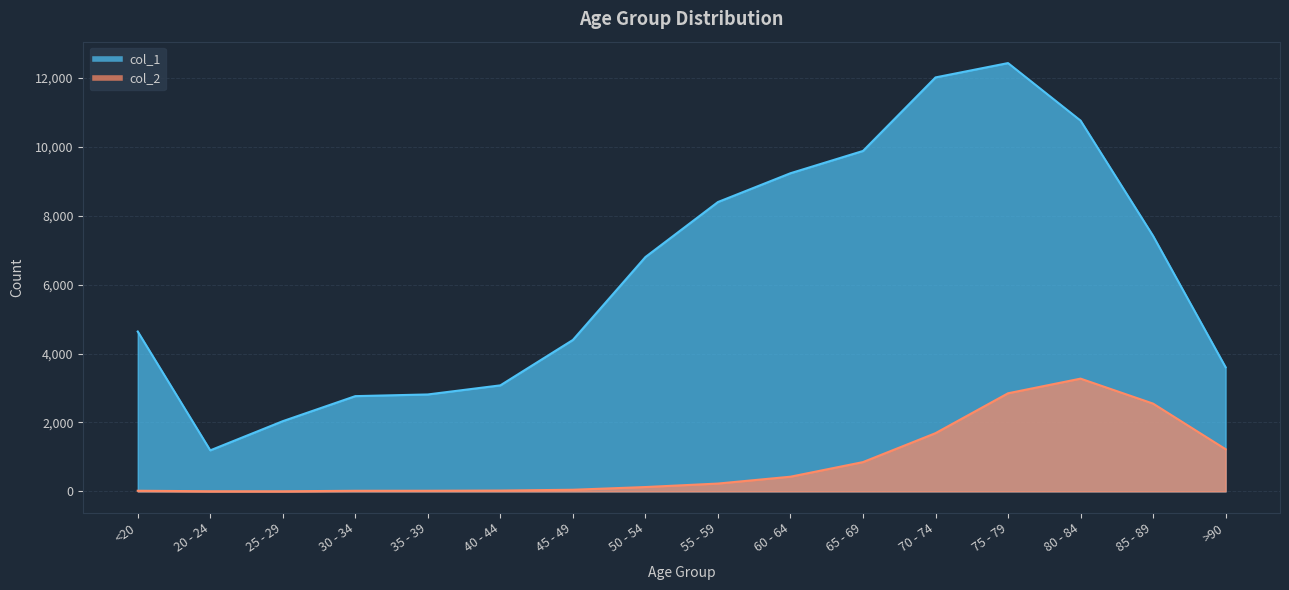

What is the label of the 13th point from the right?

30 - 34